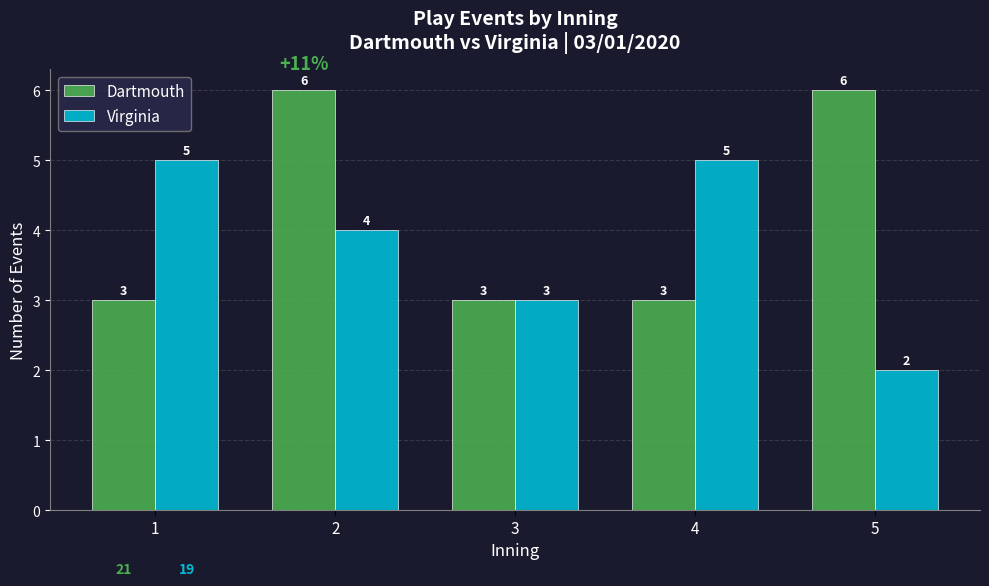

Does the chart contain stacked bars?

No